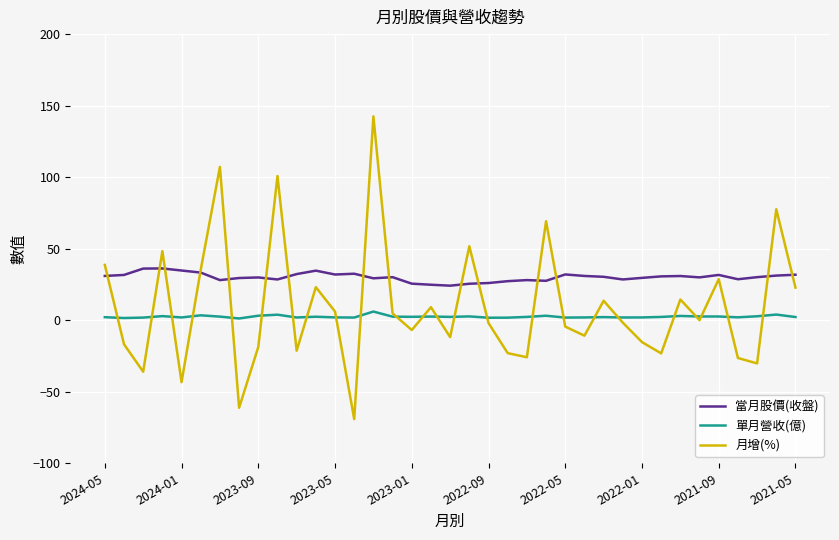

Which series has the largest total across all categories?

當月股價(收盤)